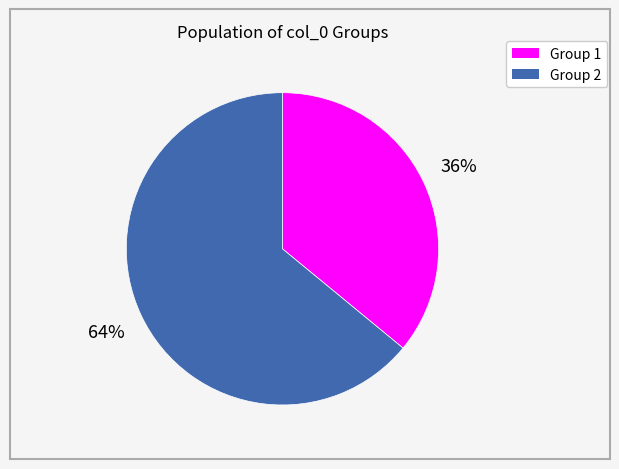

Does any single category account for the majority?

Yes